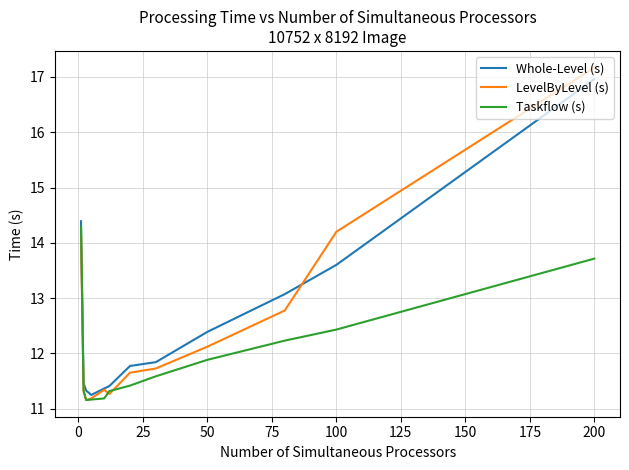

Which series has the widest spread of values?

LevelByLevel (s)